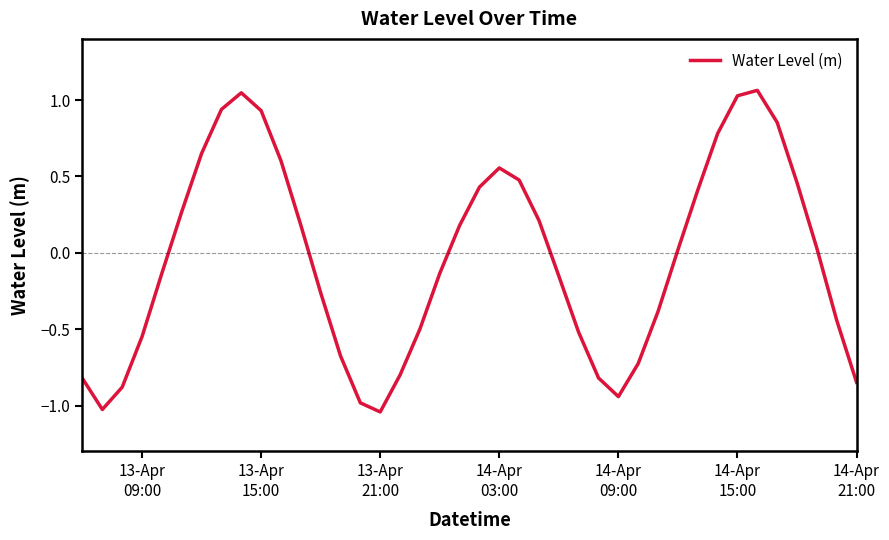

What is the difference between the maximum and minimum values?

2.1